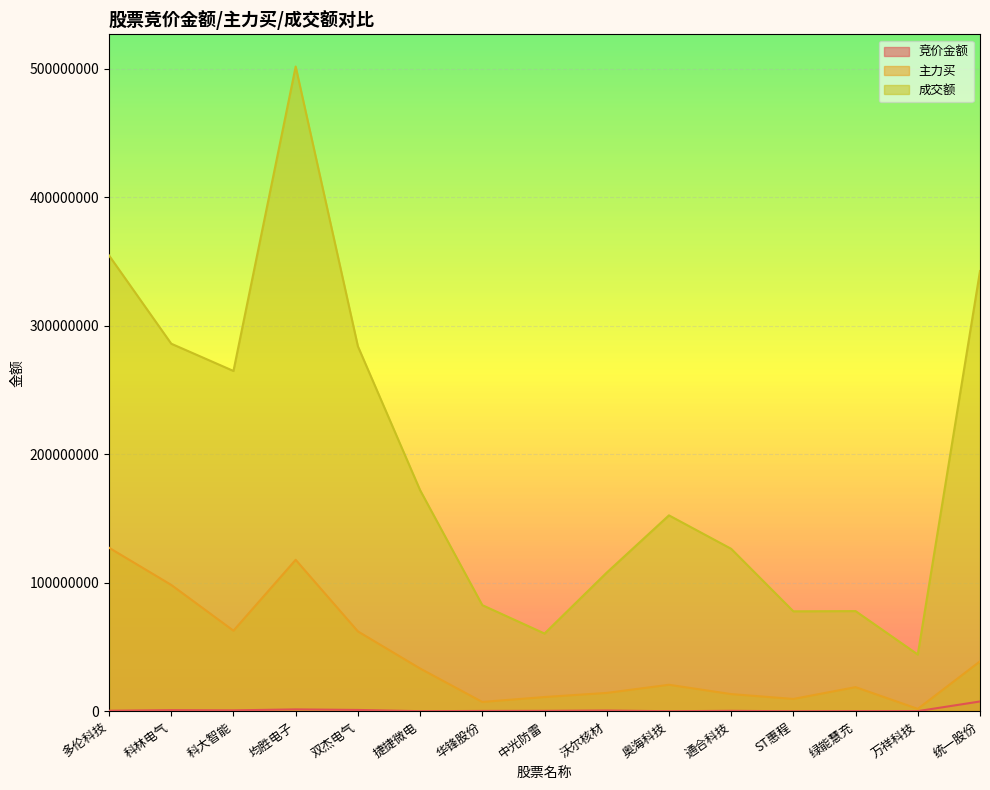

How many data points does each series have?

15